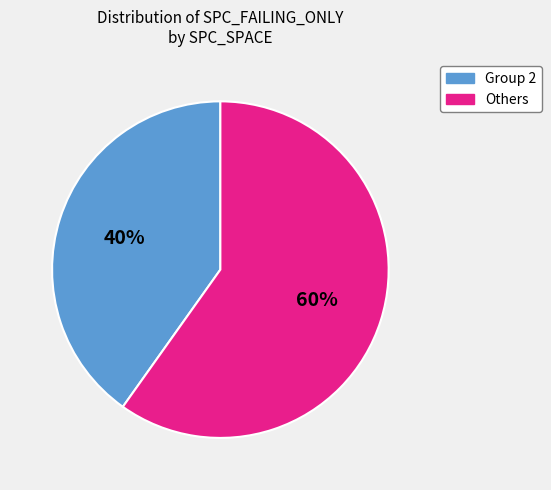

To the nearest percent, what is the difference between the largest and smallest slice percentages?

20%